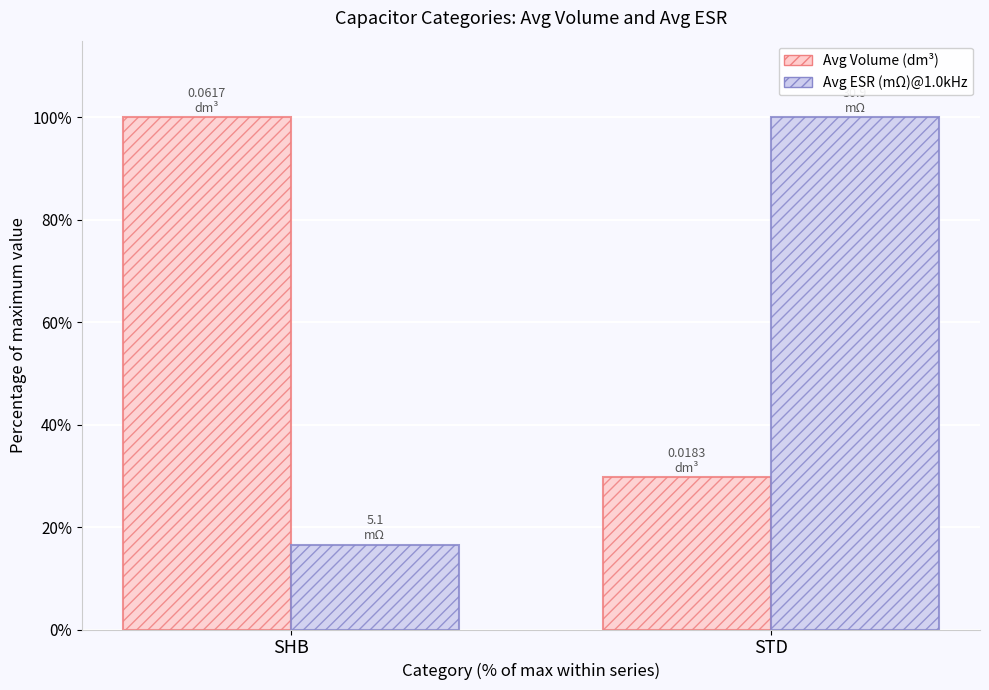

Reading left to right, what are all the values shown in this chart?

Avg Volume (dm³): 100.0	29.7
Avg ESR (mΩ)@1.0kHz: 16.5	100.0